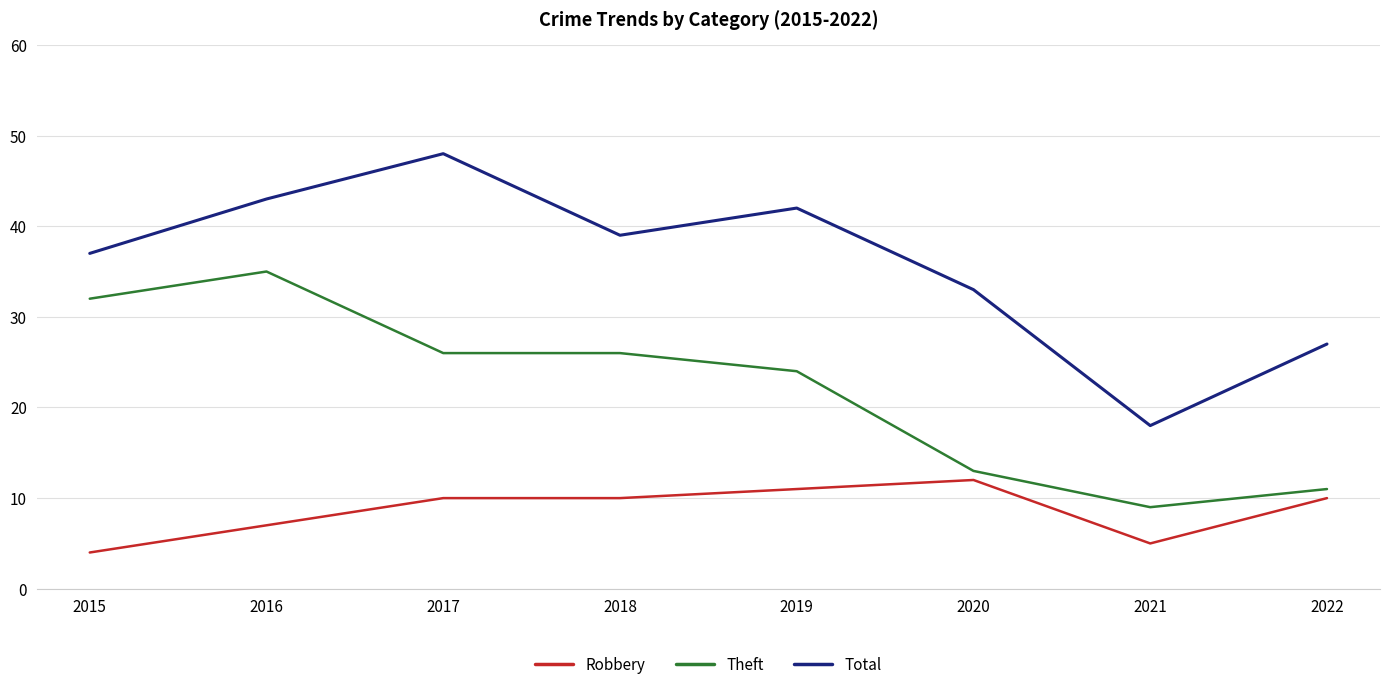

Reading left to right, extract all data points from this chart.

Robbery: 2015=4	2016=7	2017=10	2018=10	2019=11	2020=12	2021=5	2022=10
Theft: 2015=32	2016=35	2017=26	2018=26	2019=24	2020=13	2021=9	2022=11
Total: 2015=37	2016=43	2017=48	2018=39	2019=42	2020=33	2021=18	2022=27